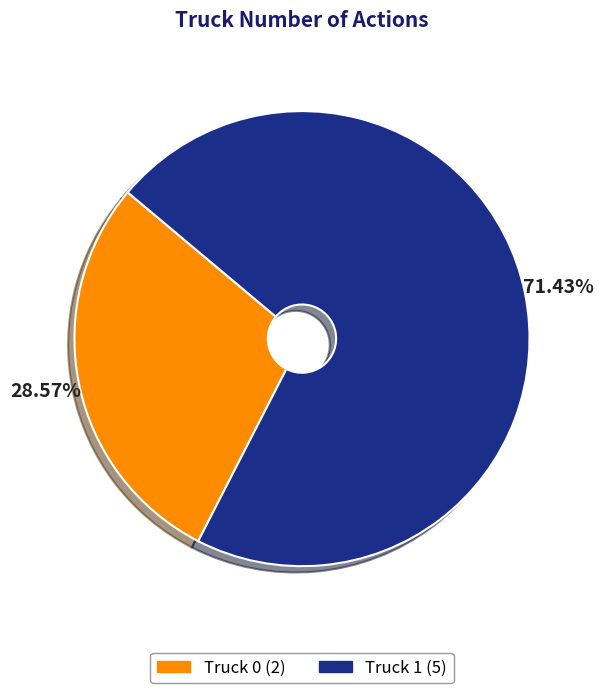

Combined, what portion of the pie is Truck 1 and Truck 0?

100.0%